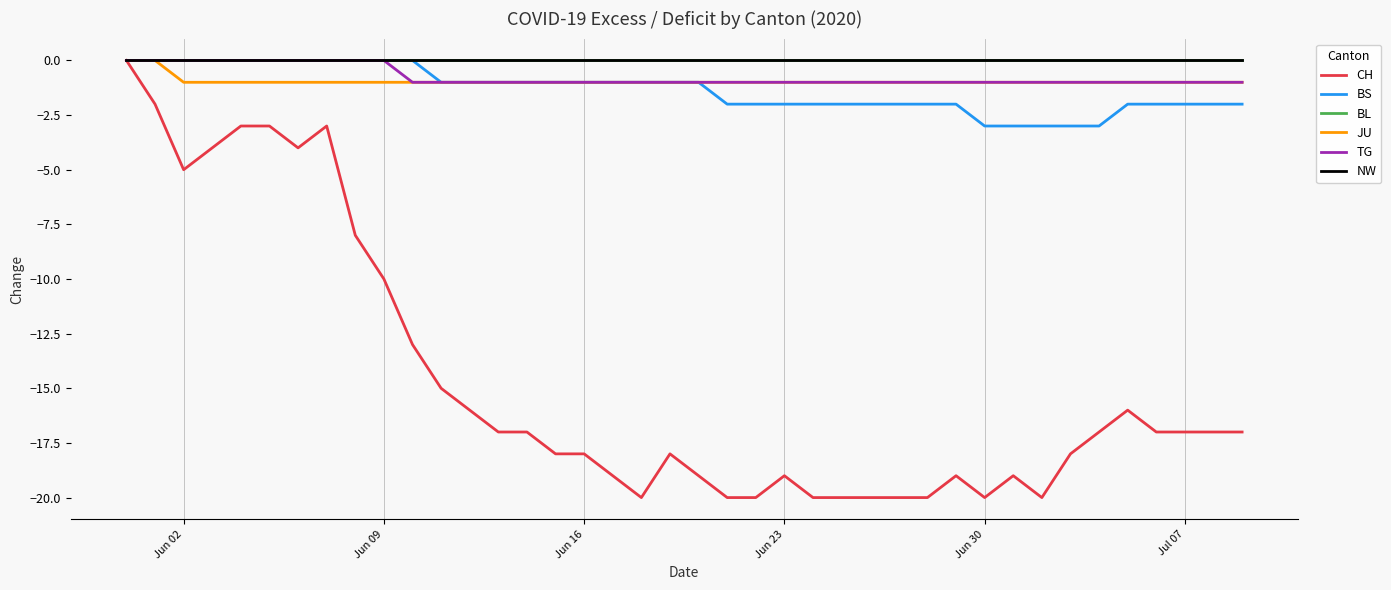

Does the chart display data point markers on the line(s)?

No